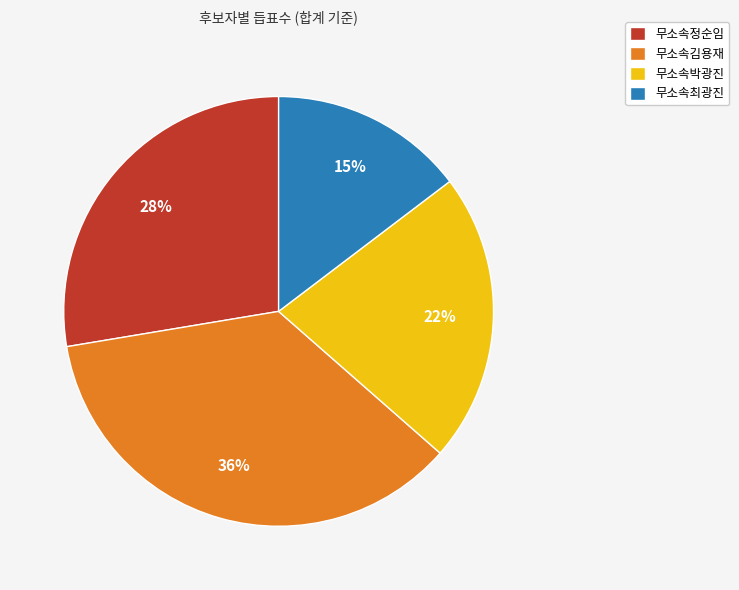

Is there any slice that represents more than half of the pie?

No